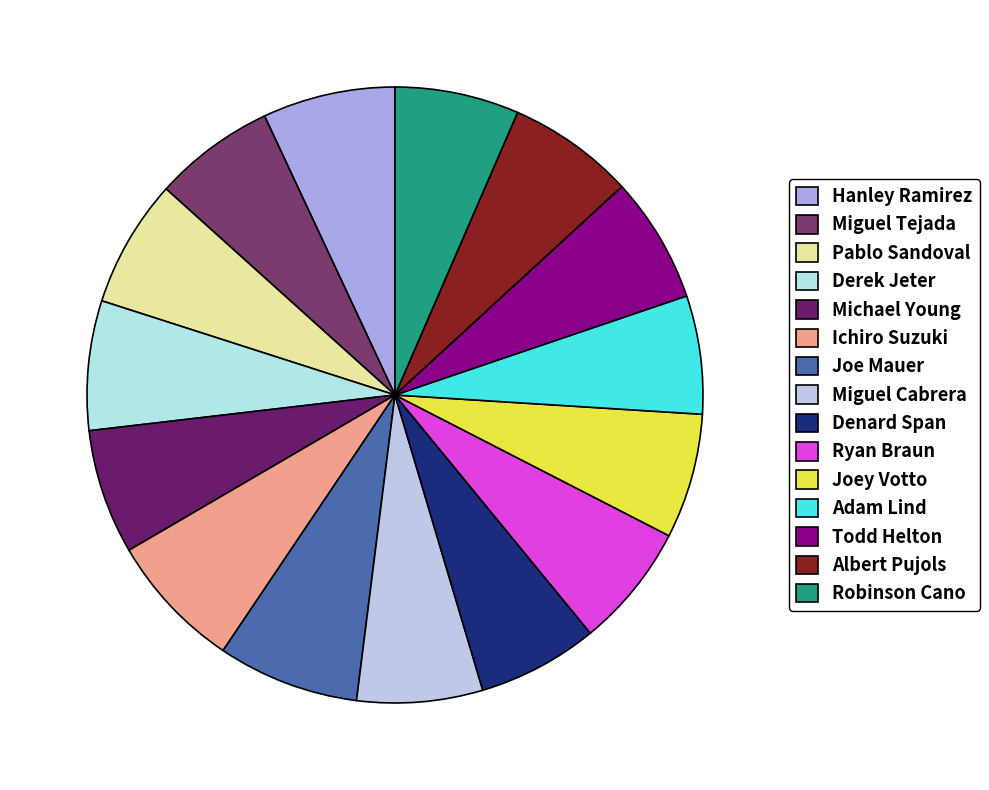

Count the number of slices in the pie.

15